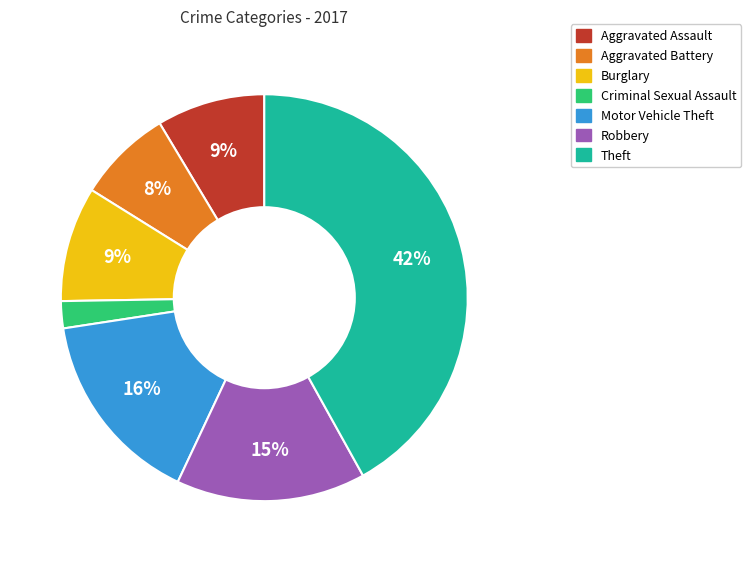

To the nearest percent, what is the combined percentage of Criminal Sexual Assault and Burglary?

11%